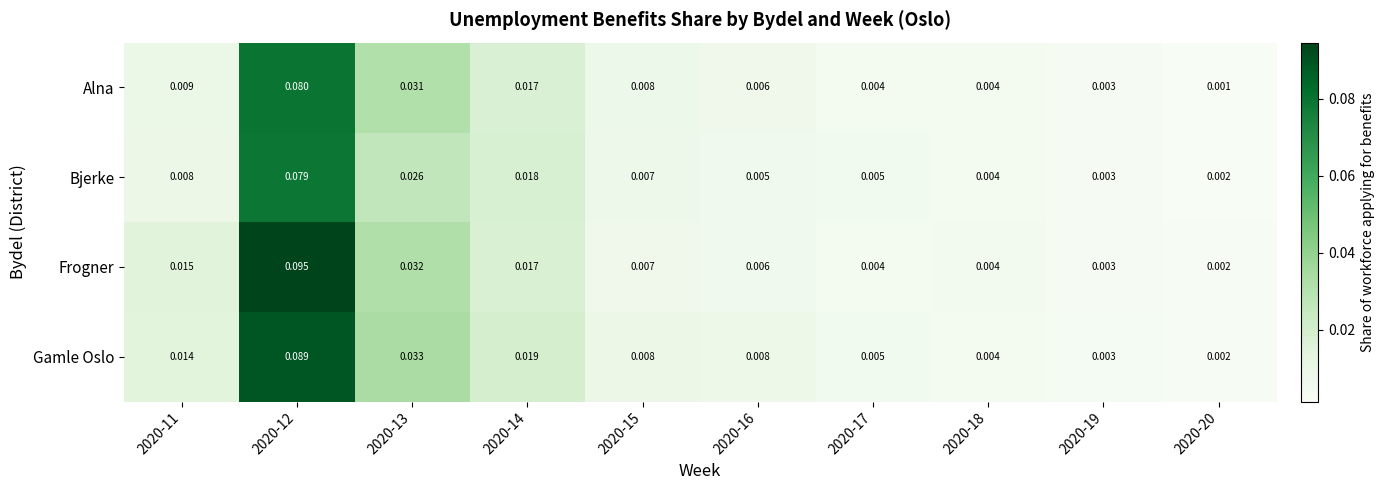

Which series has the widest spread of values?

Frogner